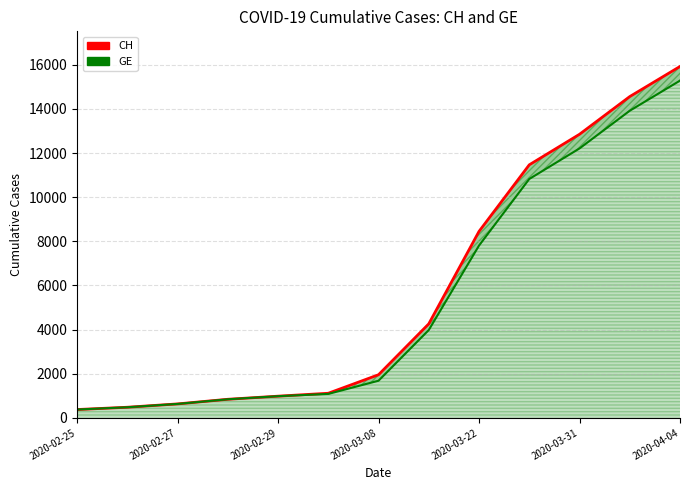

True or false: CH has more than 0 interior local peaks.

False